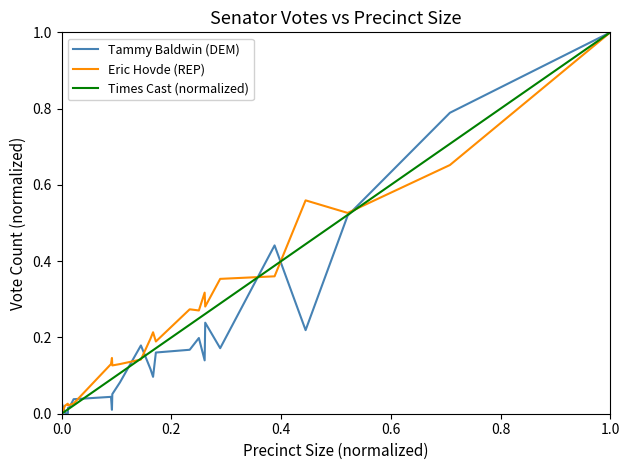

What is the maximum value for Times Cast (normalized)?

1.0